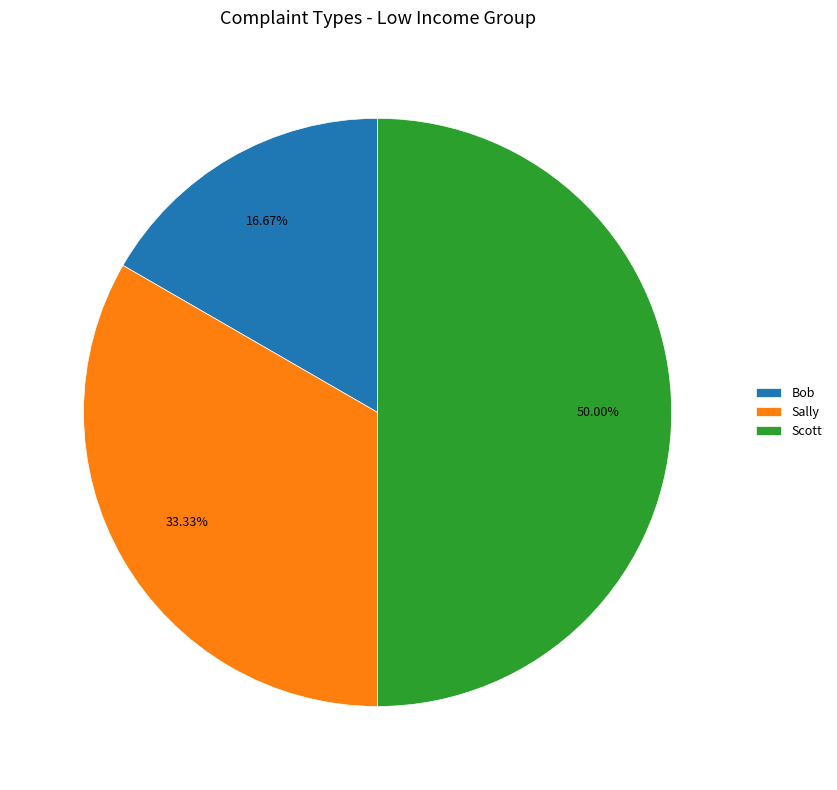

To the nearest percent, what percentage of the pie is Sally?

33%